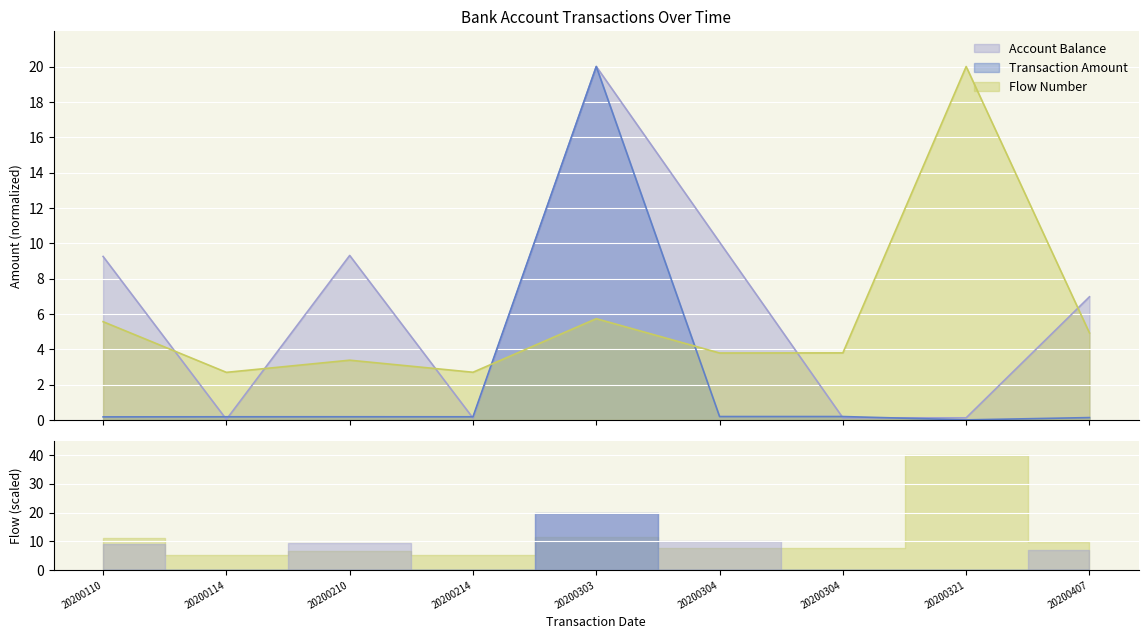

What is the difference between the Account Balance values at 20200321 and 20200210?

9.2